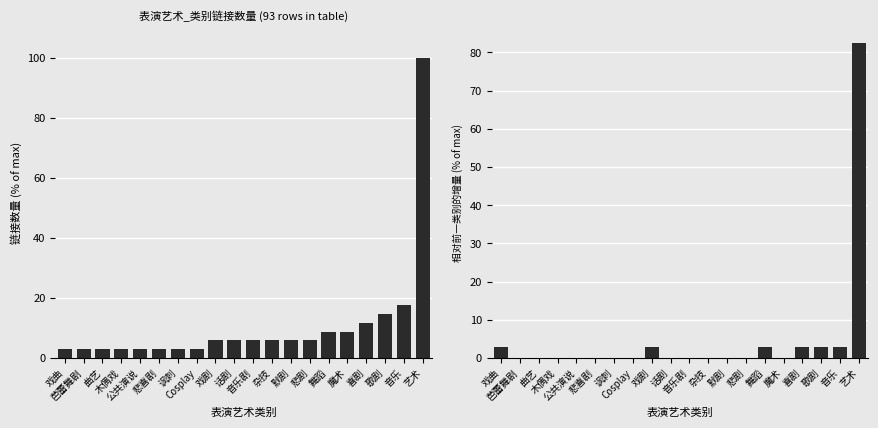

The value of 链接数量(累积) at 艺术 is 100.0. True or false?

True